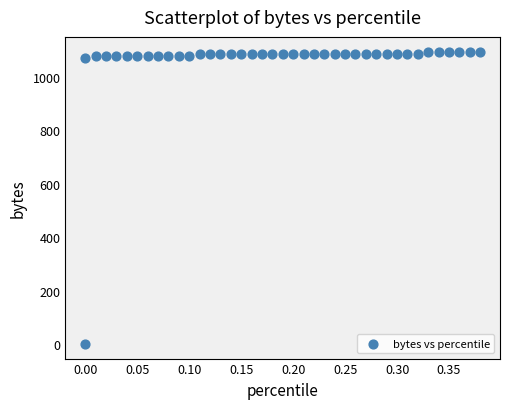

What is the range of Y values (max minus min)?

1096